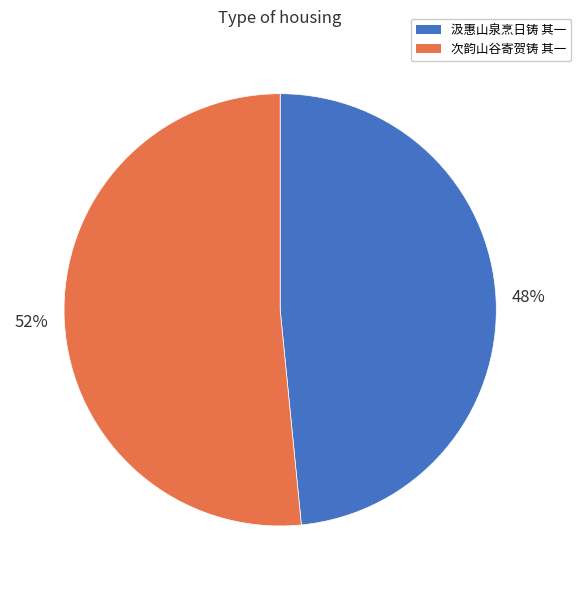

What is the ratio of the value at 次韵山谷寄贺铸 其一 to the value at 汲惠山泉烹日铸 其一?

1.1